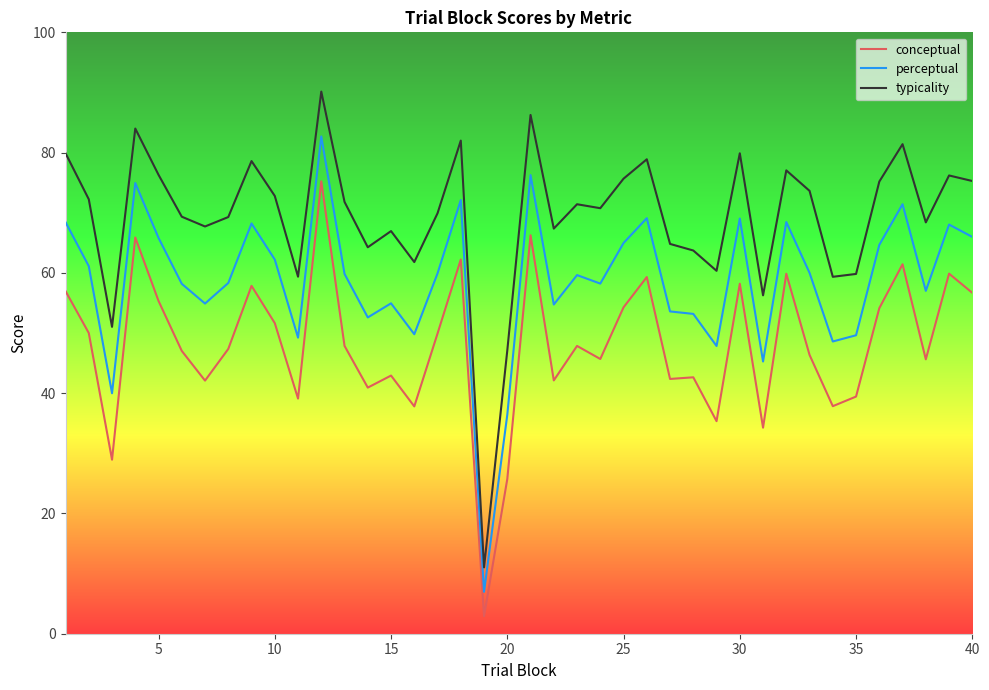

What is the maximum value shown in the chart?

90.1